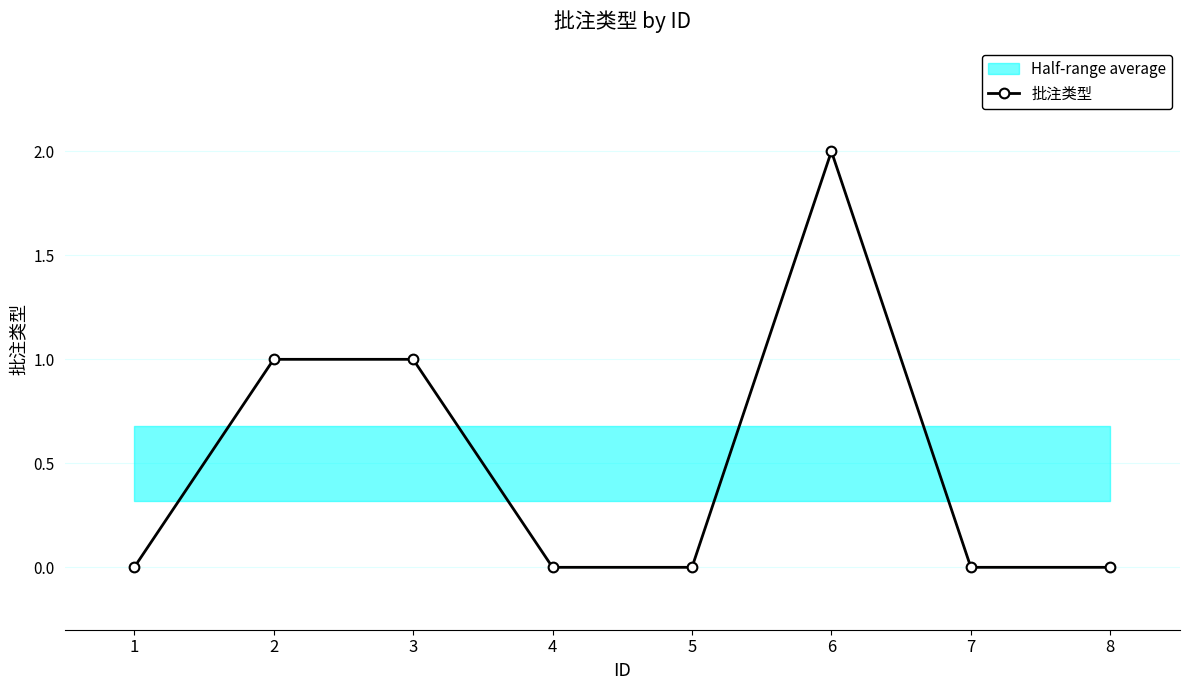

True or false: the data has more than 0 interior local peaks.

True